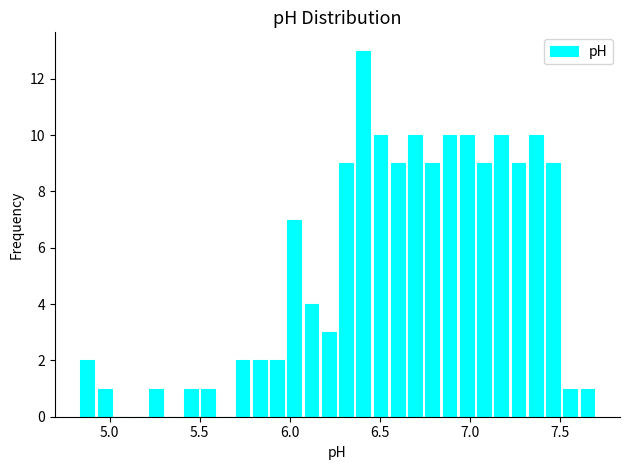

Around what value on the x-axis is the tallest bar? Give the approximate position of its centre, as read against the axis.

6.40